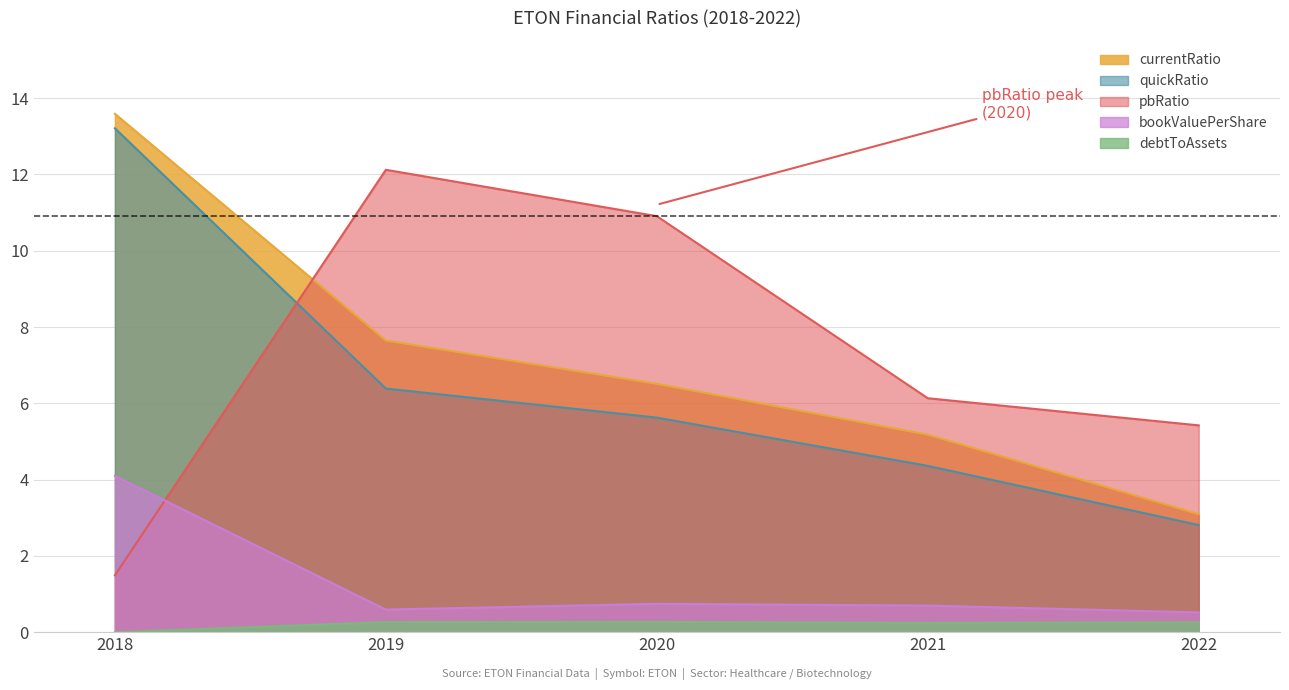

At which label does pbRatio reach its minimum?

2018